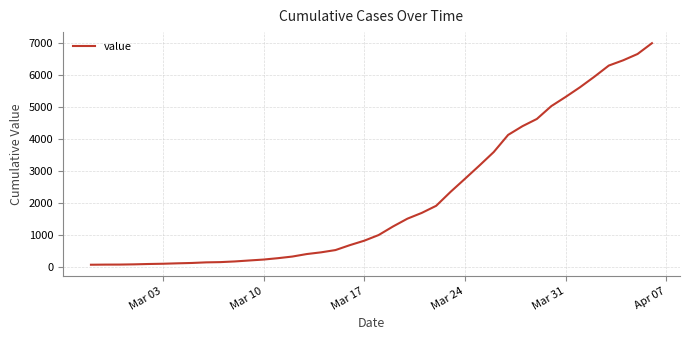

What is the difference between the maximum and minimum values?

6931